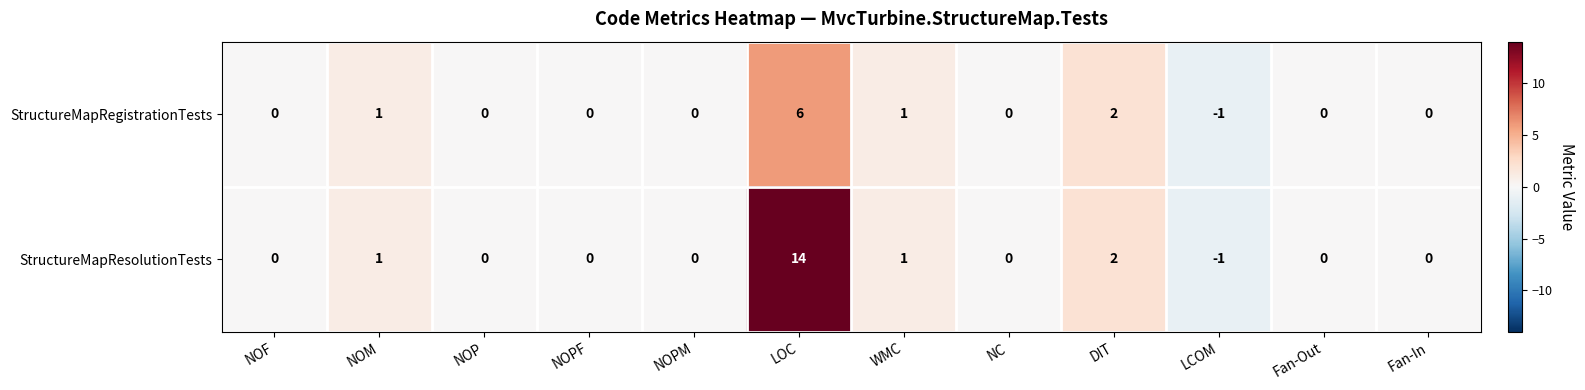

Which label corresponds to the largest value in the chart?

LOC